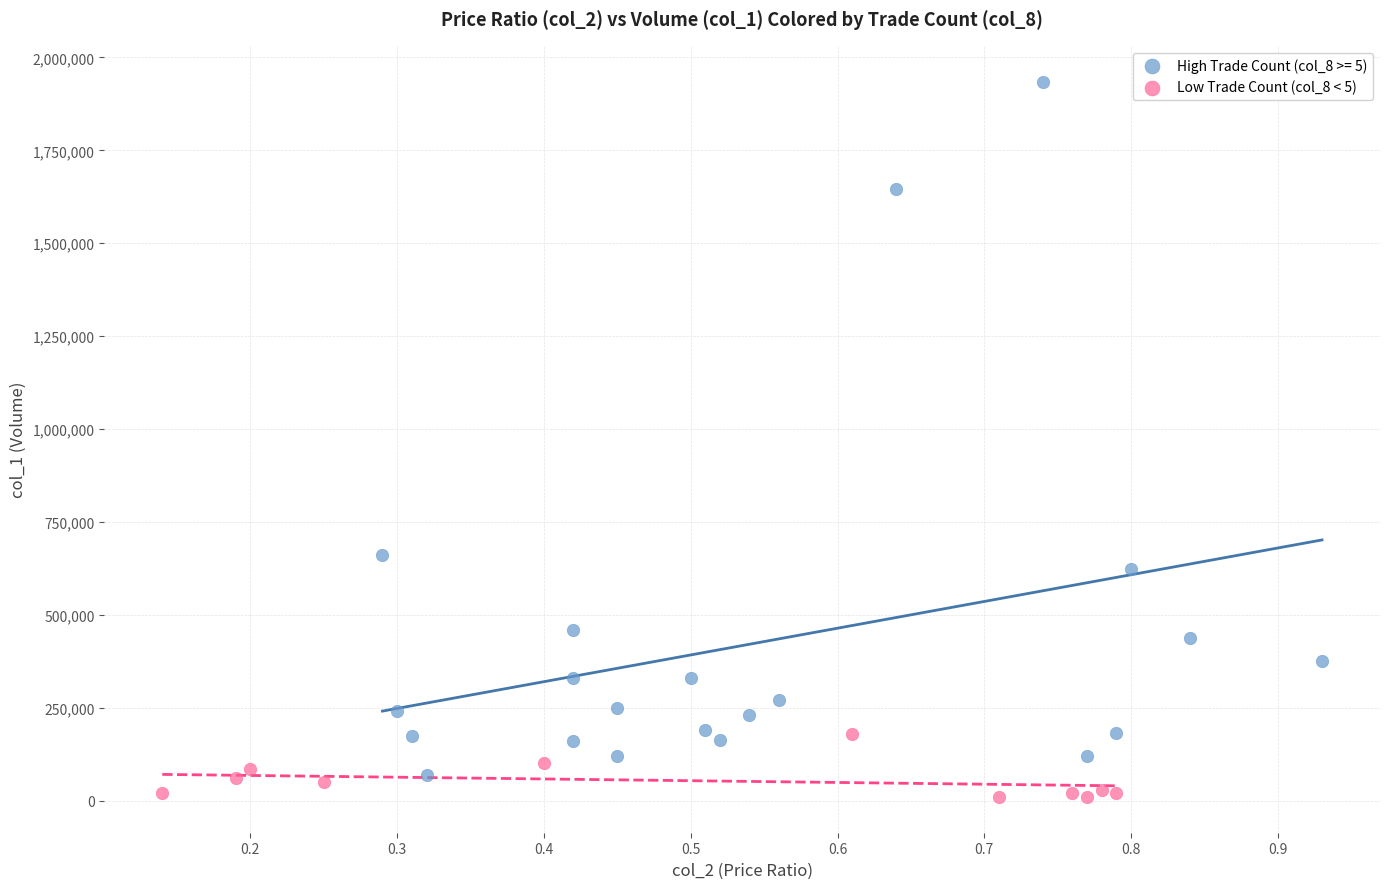

Which series has the largest Y range (max minus min)?

High Trade Count (col_8 >= 5)